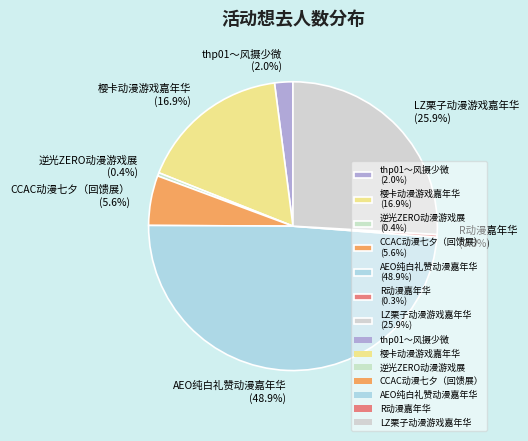

Between LZ栗子动漫游戏嘉年华 (25.9%) and thp01～风摄少微 (2.0%), which is larger?

LZ栗子动漫游戏嘉年华 (25.9%)